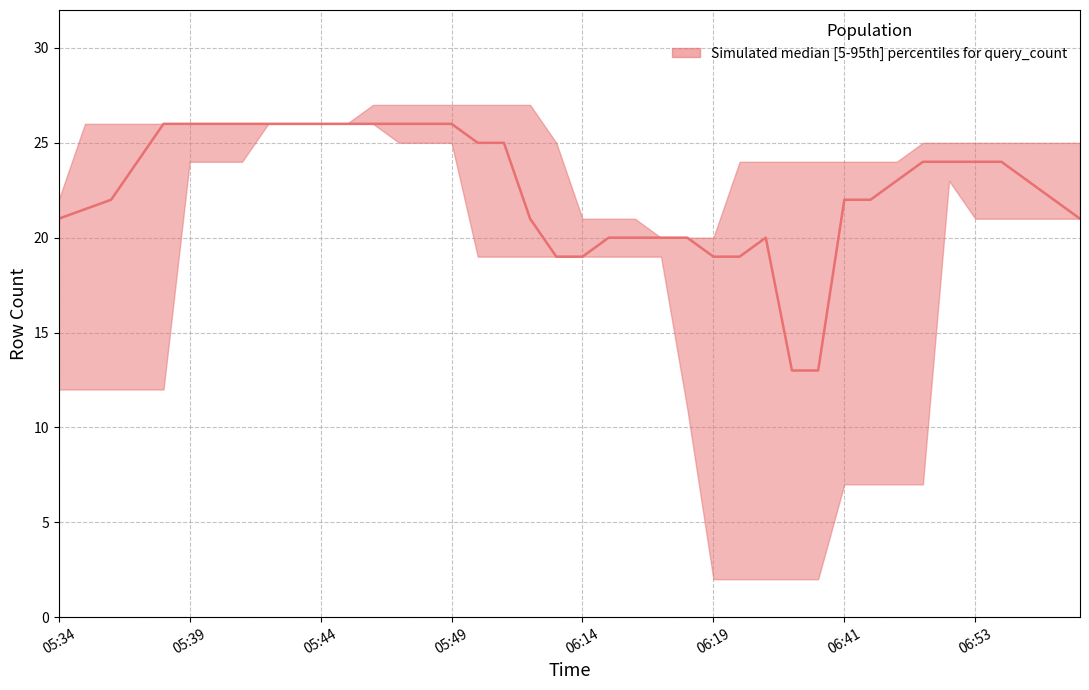

Does the chart have visible grid lines?

Yes